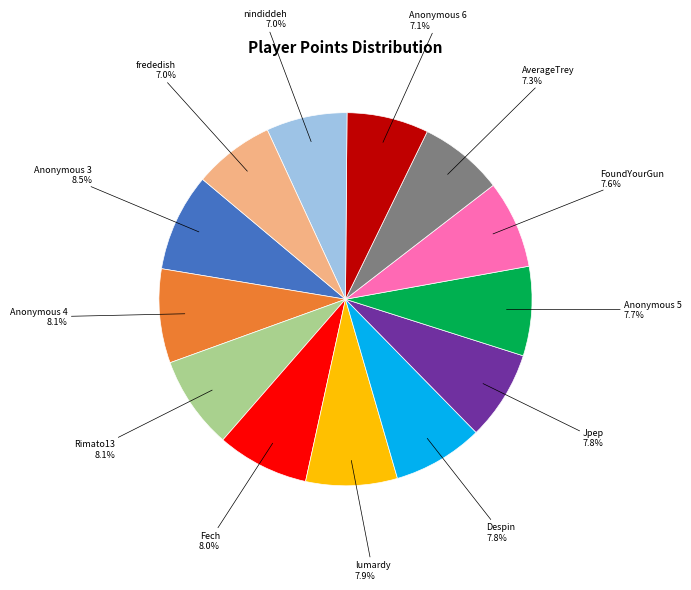

Count the number of slices in the pie.

13